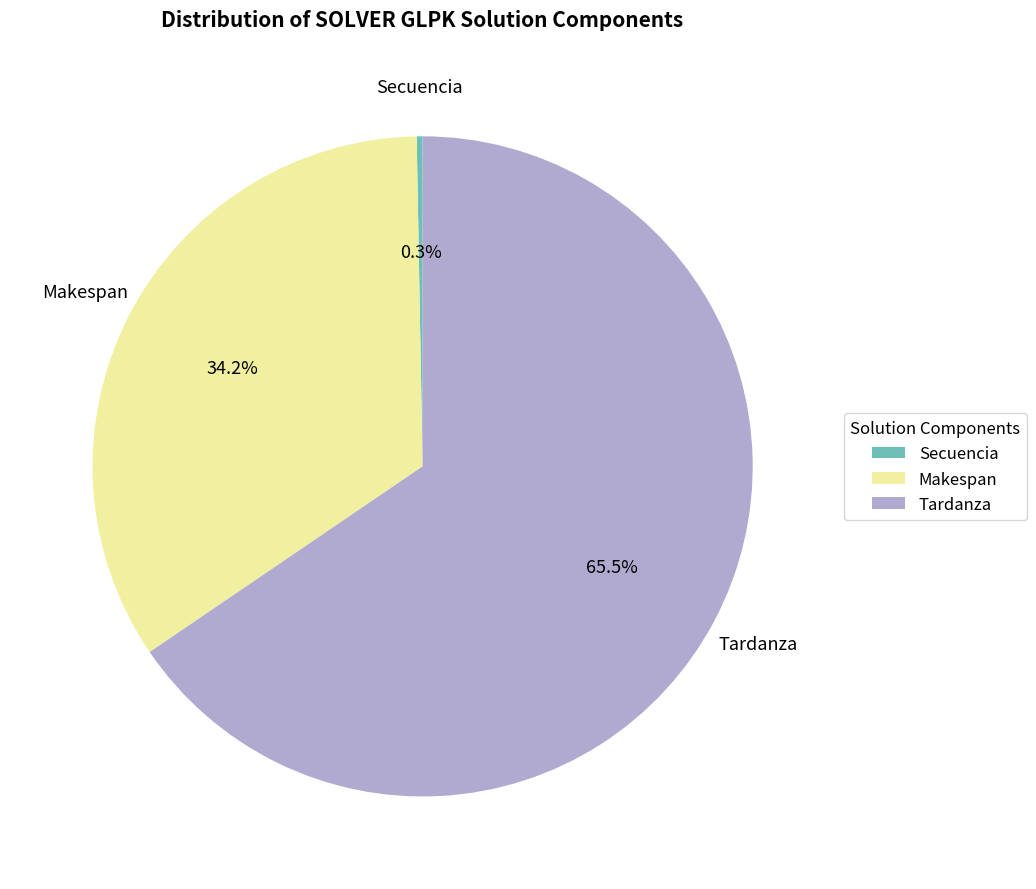

How many segments does this pie chart have?

3